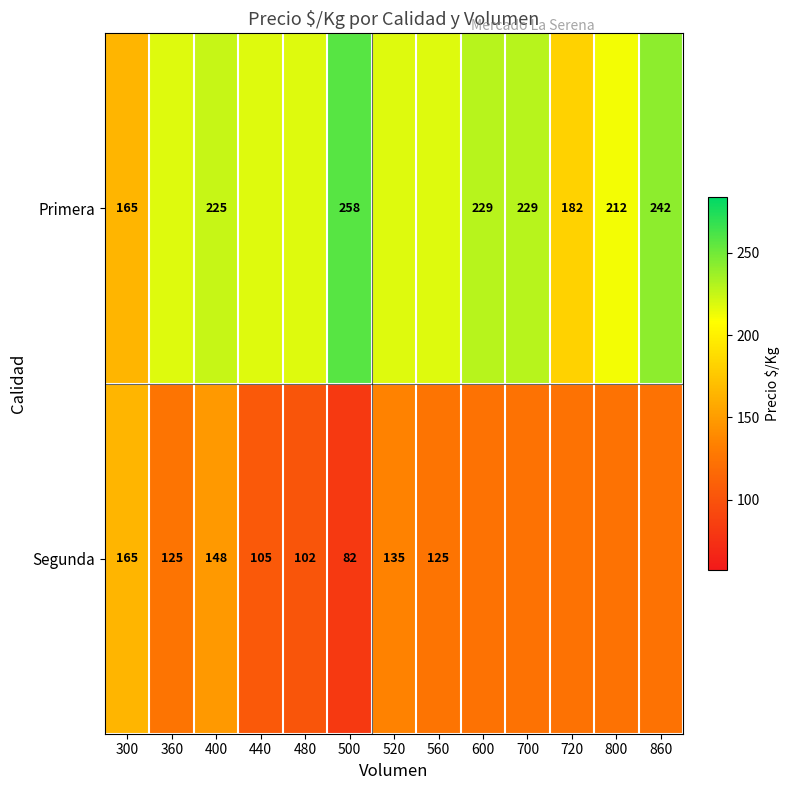

At 400, list the series in order from largest to smallest.

Primera, Segunda